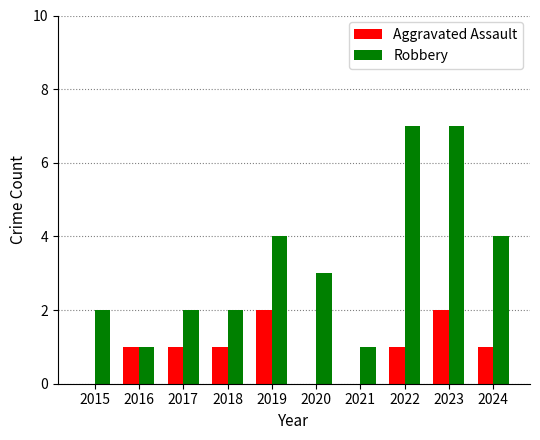

Between 2021 and 2024, which series saw the biggest shift?

Robbery